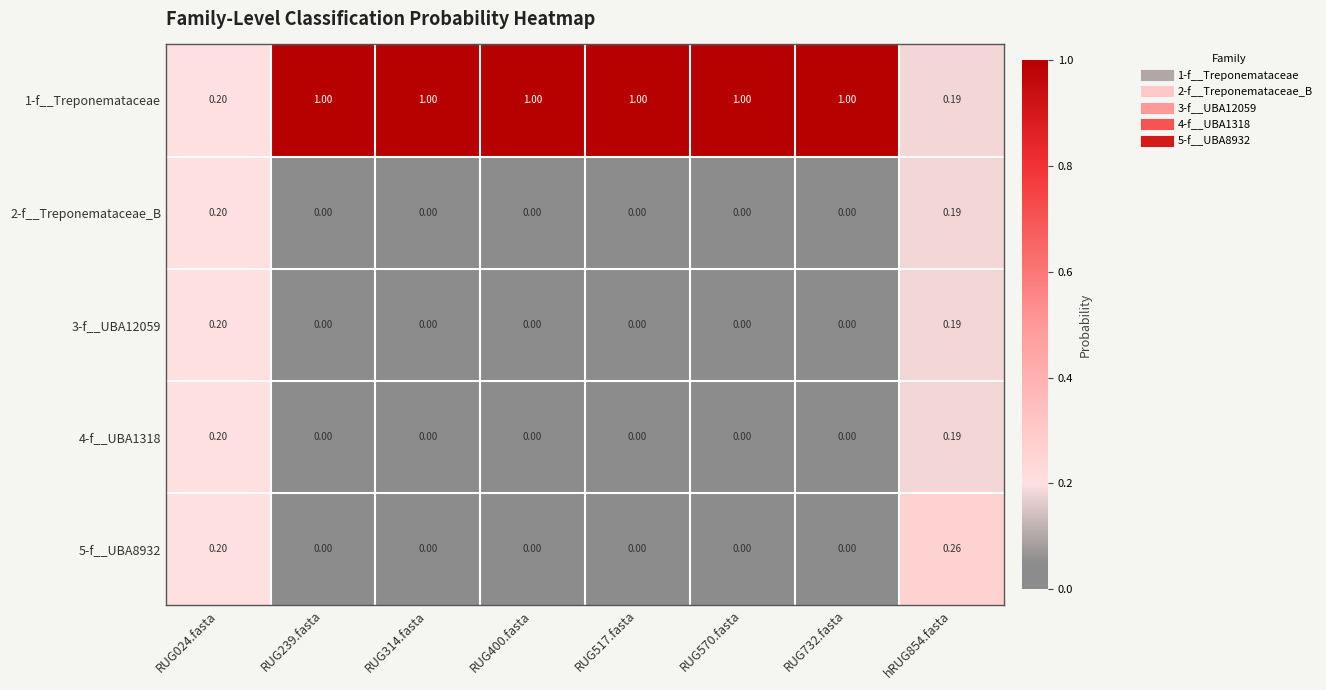

What is the spread (max minus min) of values at RUG314.fasta?

1.0